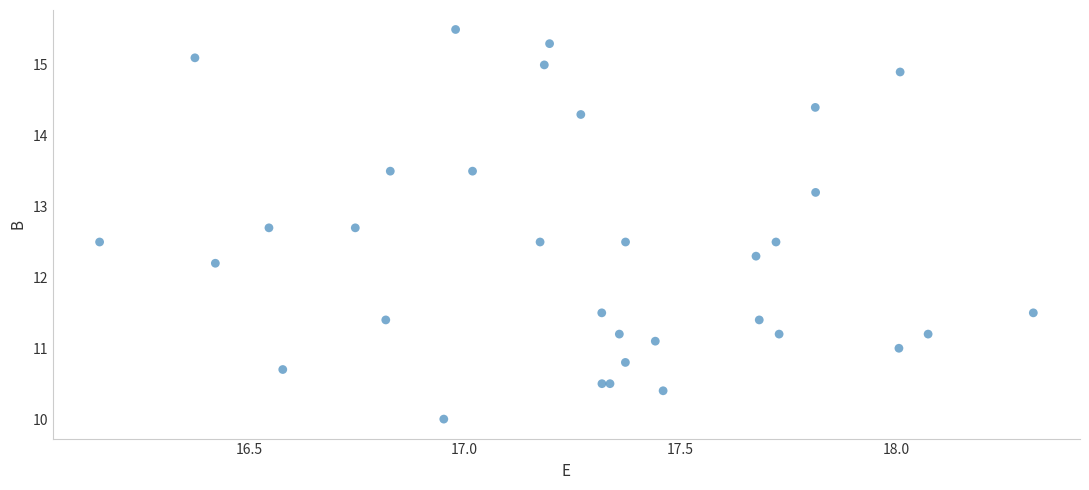

What Y value in the scatter plot is closest to 12?

12.2